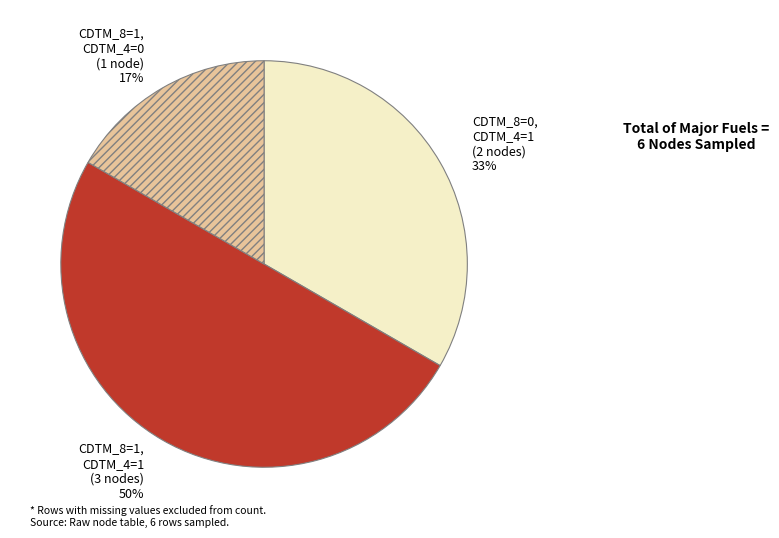

True or false: CDTM_8=0, CDTM_4=1 (2 nodes) 33% accounts for 24% of the total.

False